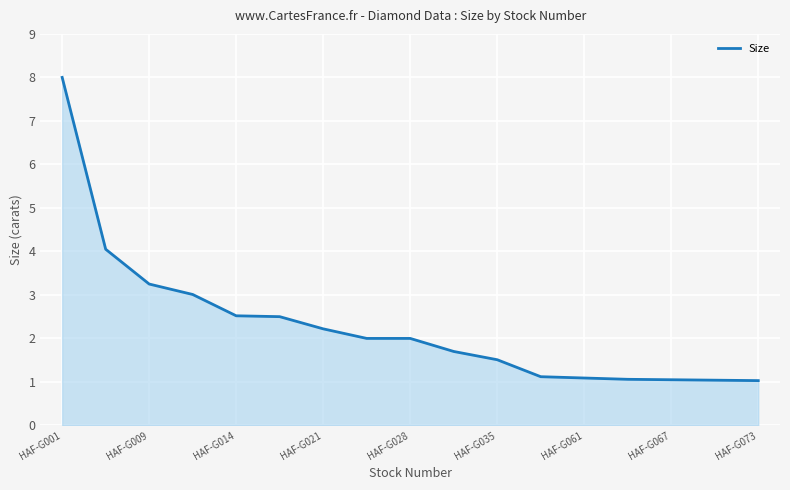

What is the maximum value shown in the chart?

8.0